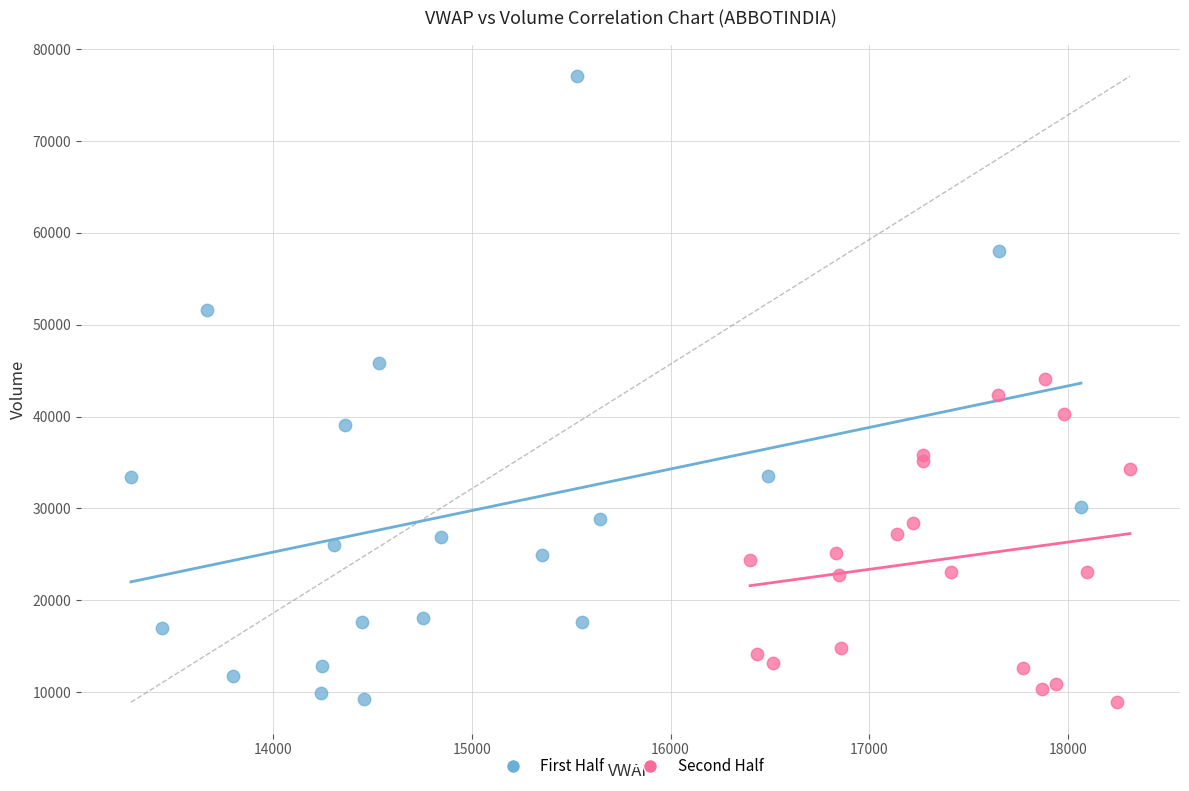

Which series has the largest Y range (max minus min)?

First Half